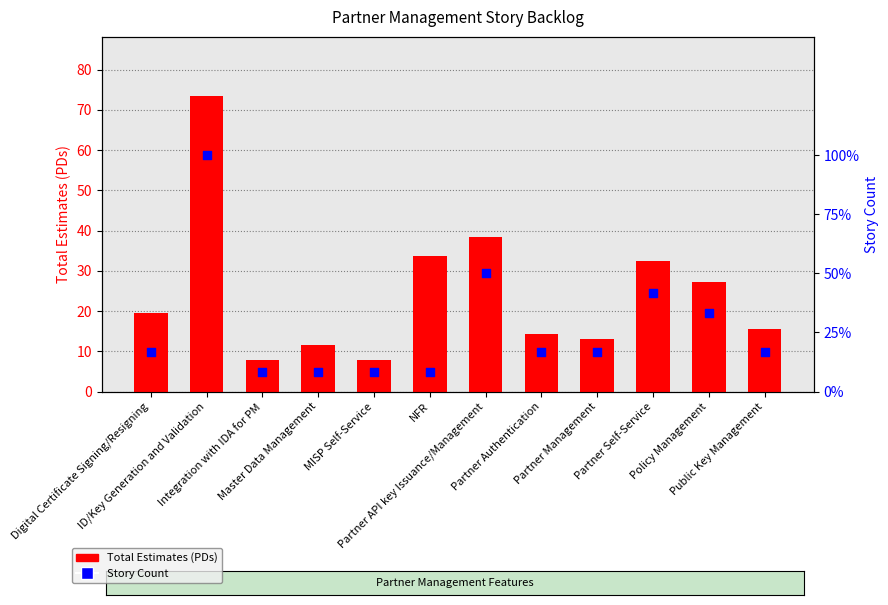

Which series contains the highest Y value?

Total Estimates (PDs)